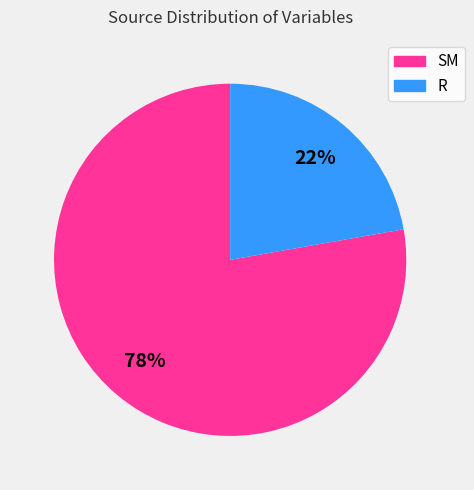

Between R and SM, which is larger?

SM